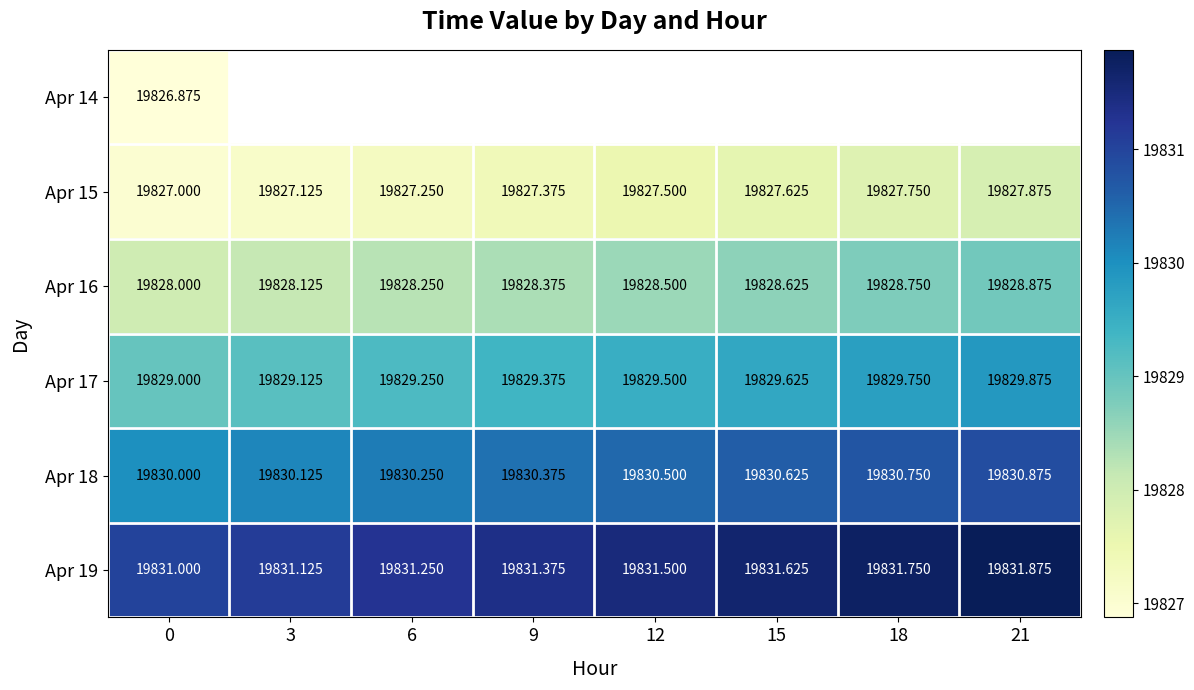

Is the value of Apr 18 at 3 greater than the value of Apr 15 at 3?

Yes